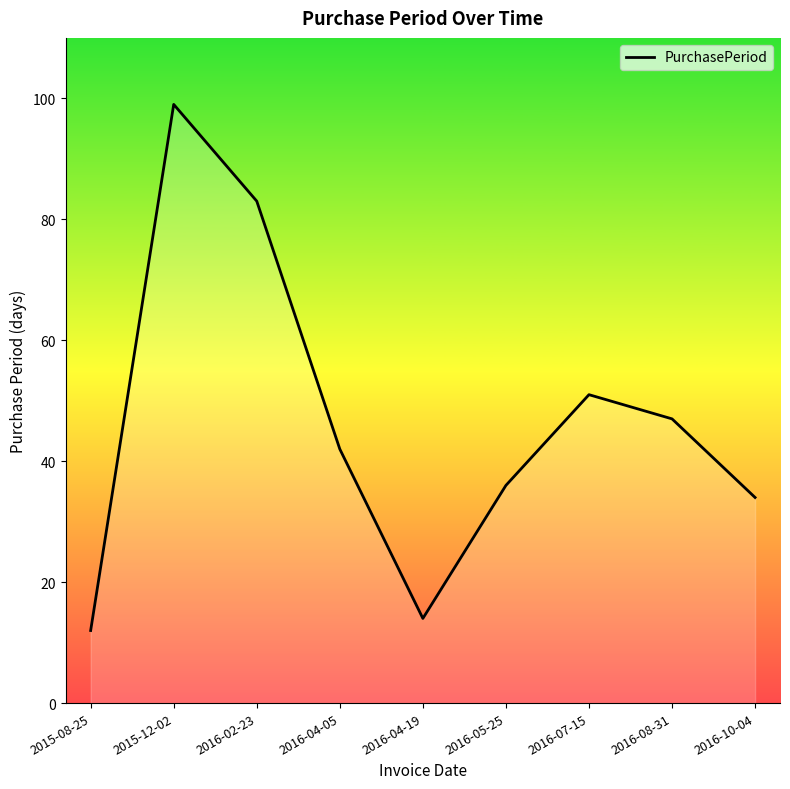

What position from the right is 2015-12-02?

8